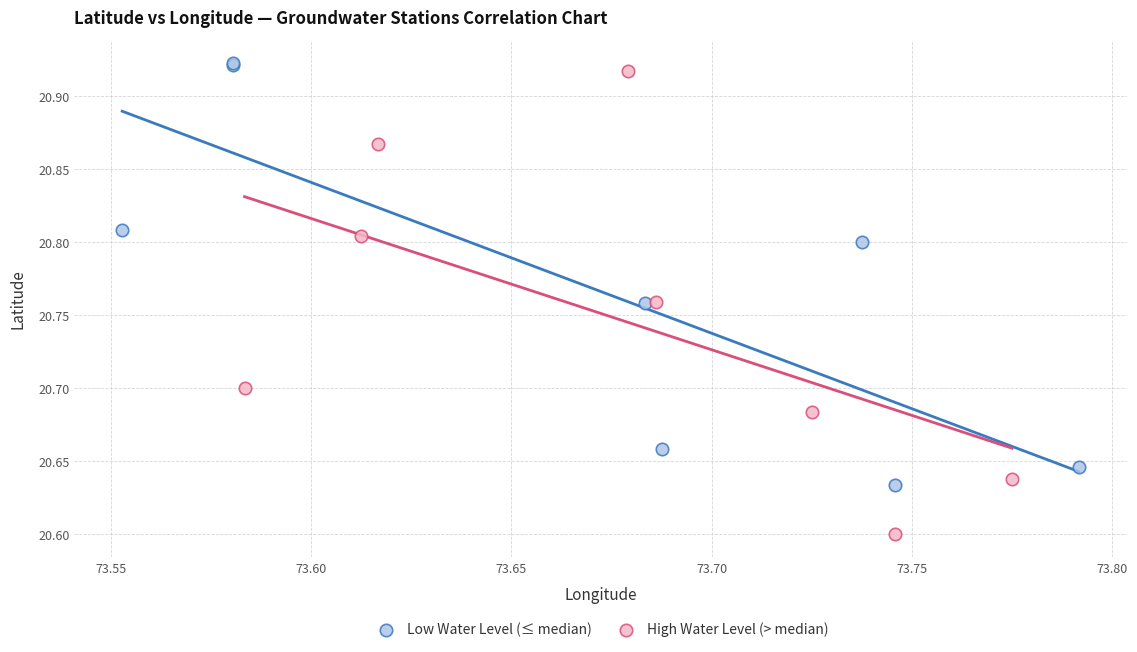

Which series has the largest Y range (max minus min)?

High Water Level (> median)